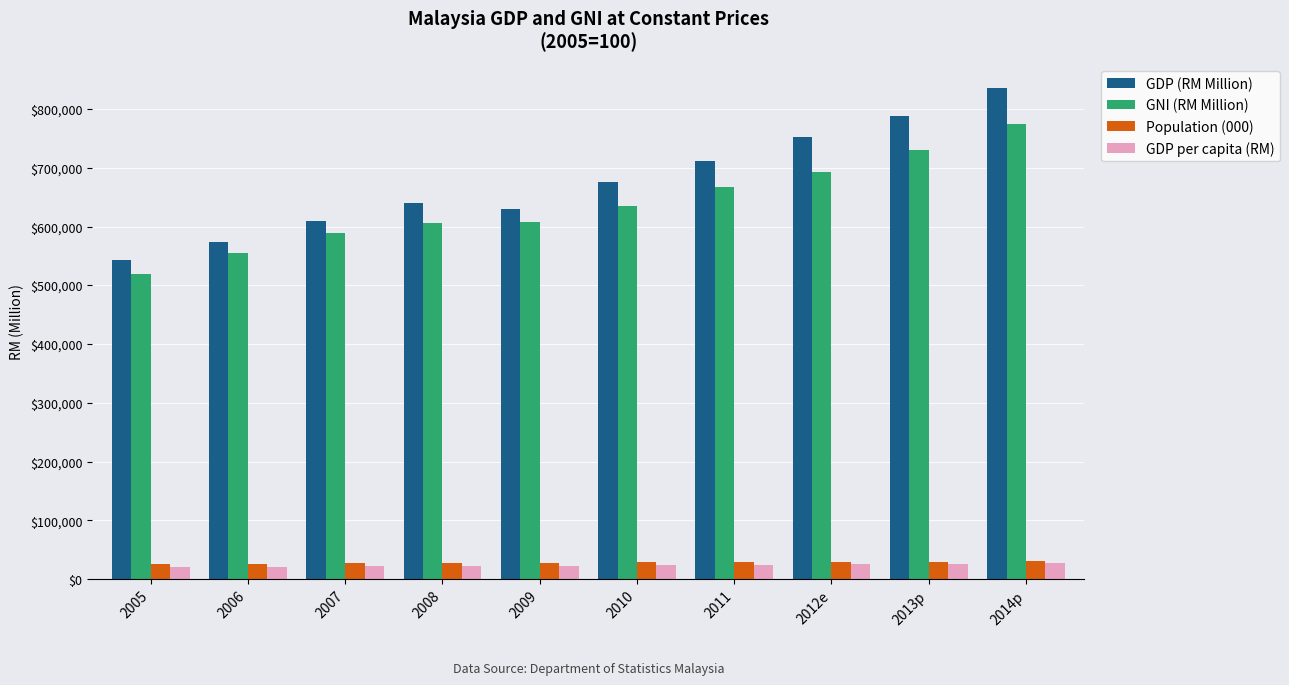

What is the spread (max minus min) of values at 2013p?

761283